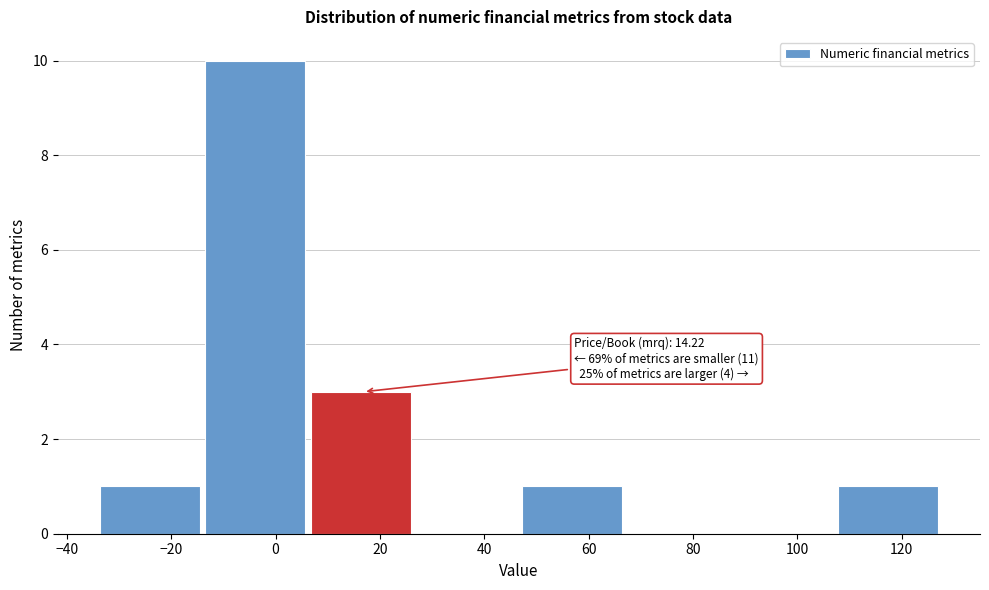

Over which range of the x-axis is the bar tallest?

-14 to 6